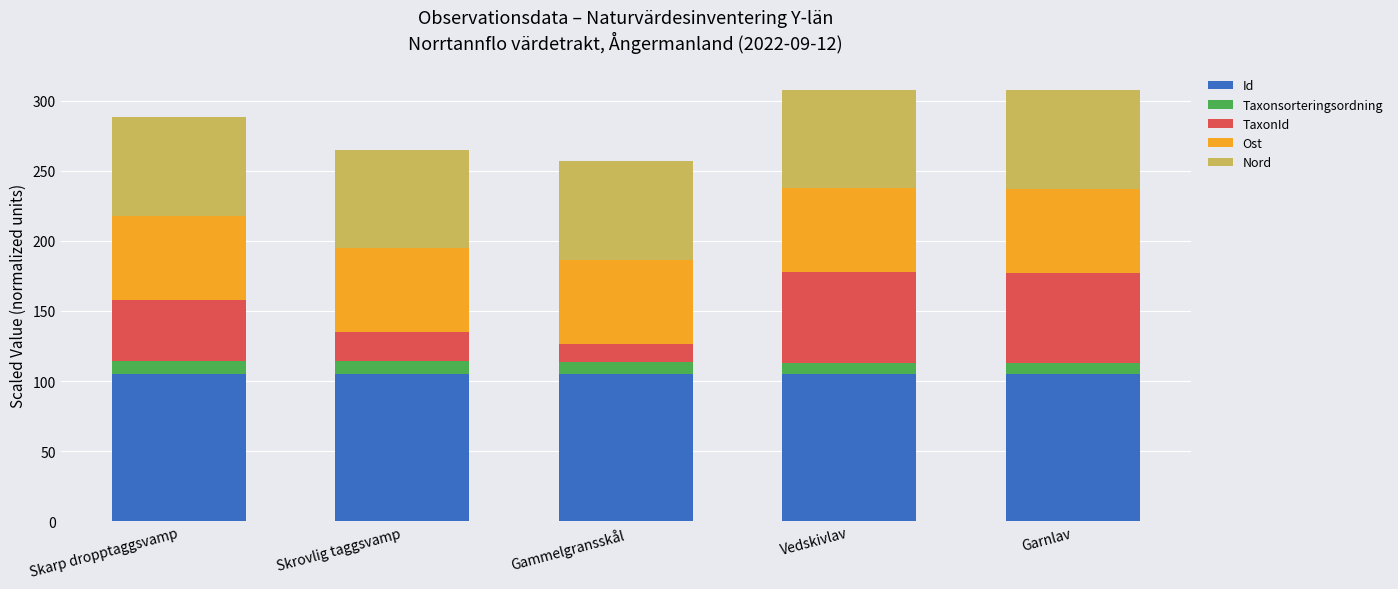

What is the sum of all Id values?

525.8